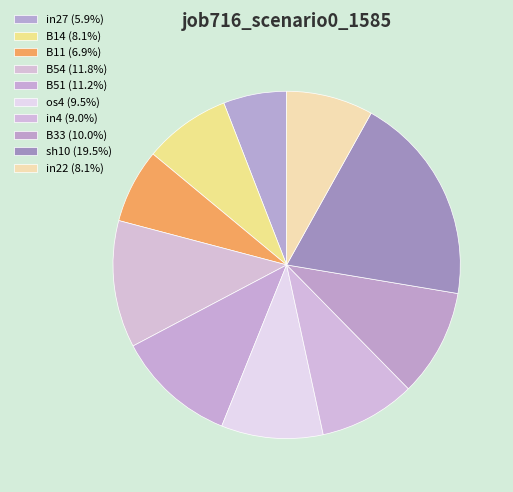

Which category has the biggest portion of the pie?

sh10